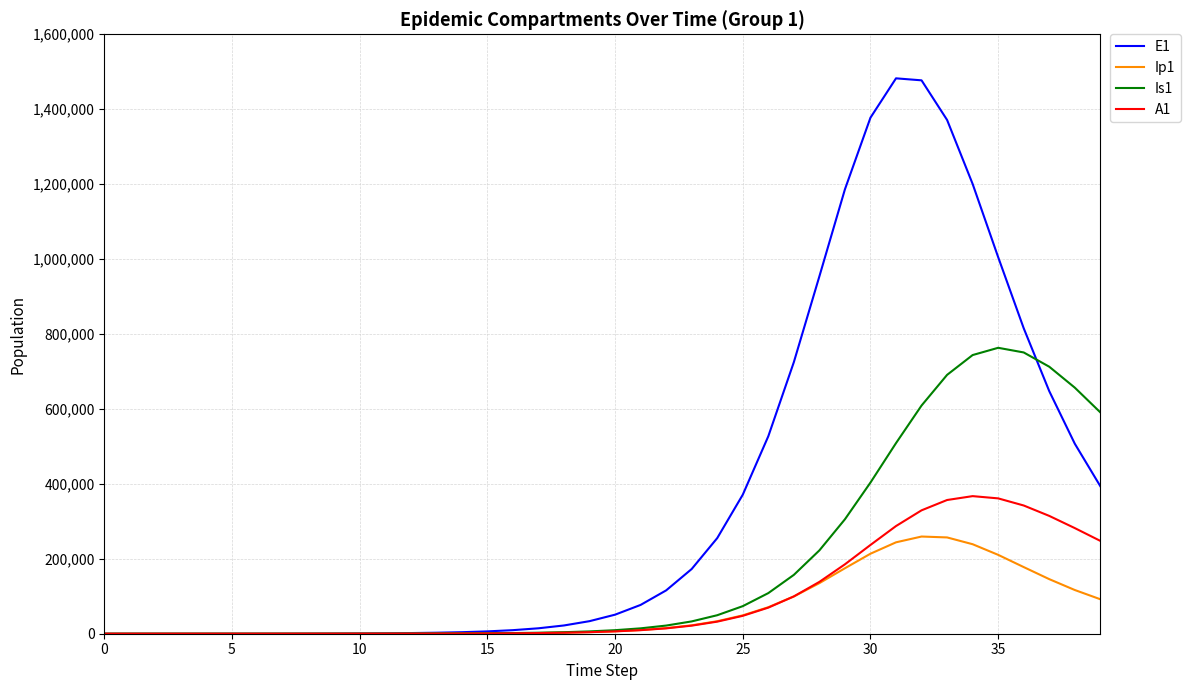

How many values in the E1 series are below 50855?

20